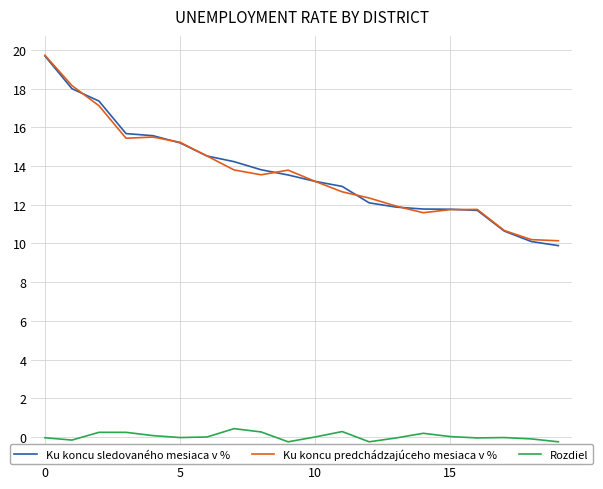

What is the difference between the maximum and minimum values in the Ku koncu sledovaného mesiaca v % series?

9.8